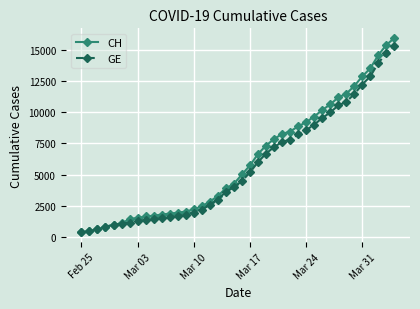

What is the value of the CH point at the 31st from the left?

10162